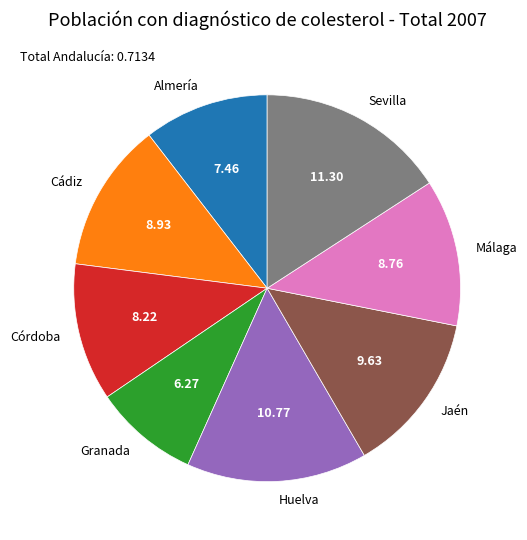

Does Huelva represent more than half of the total?

No